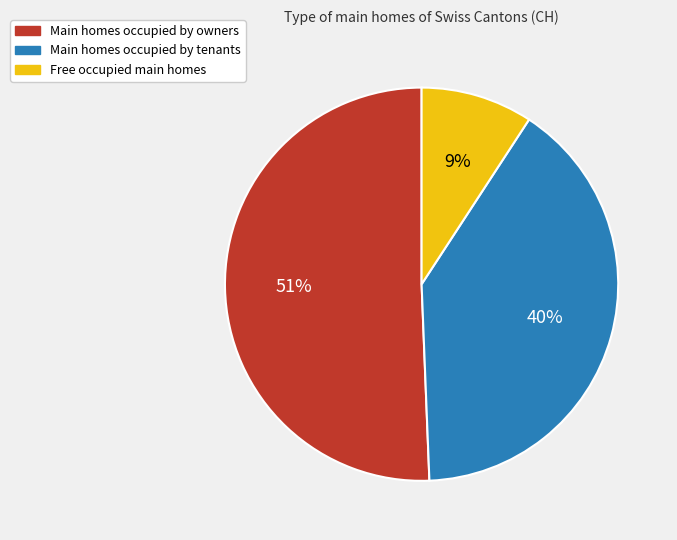

To the nearest percent, what is the average slice percentage?

33%